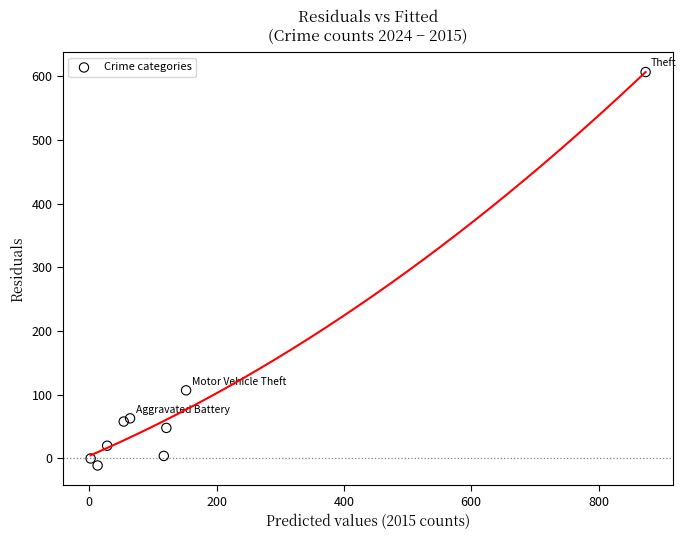

What is the average Y value?

100